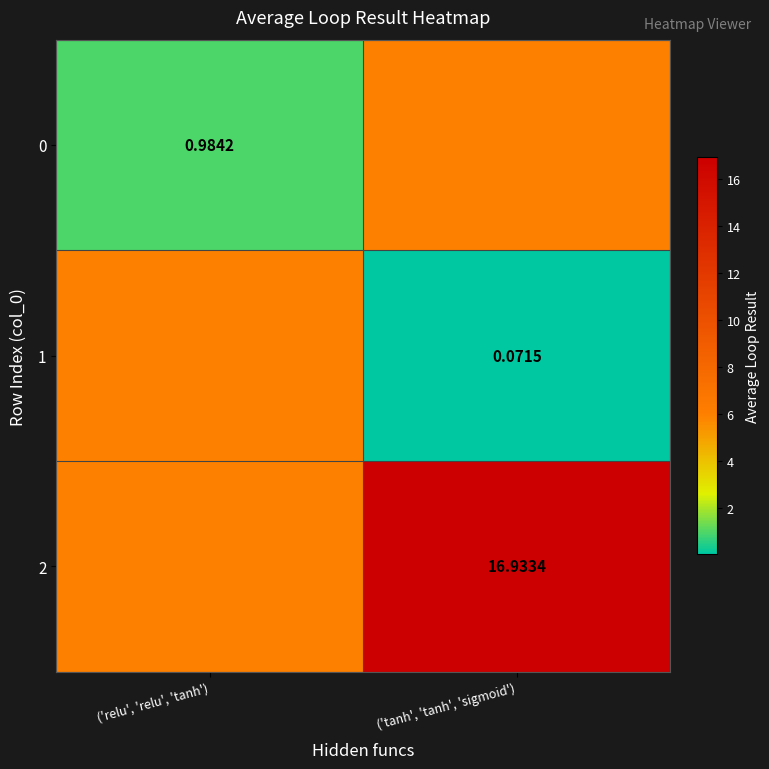

What is the sum of all 1 values?

6.1